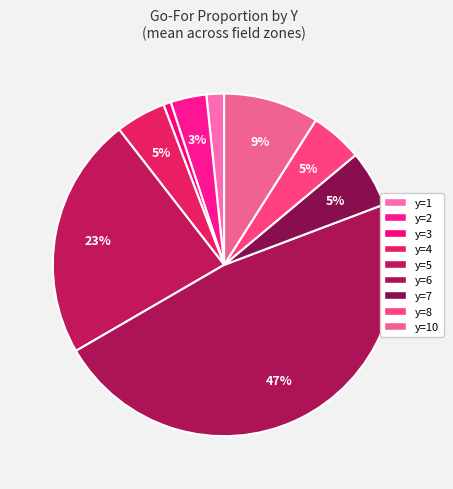

How many slices are in this pie chart?

9